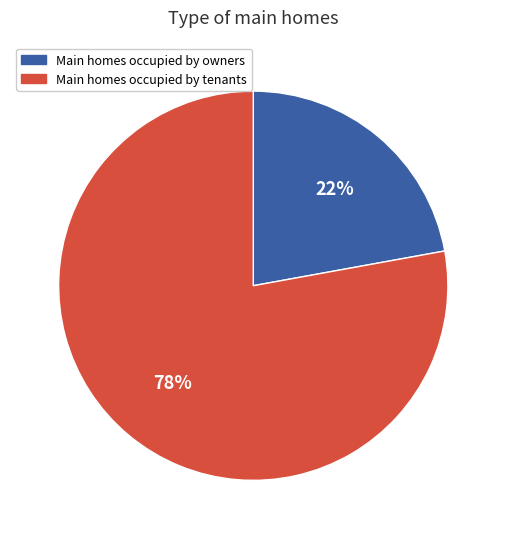

Does any single category account for the majority?

Yes